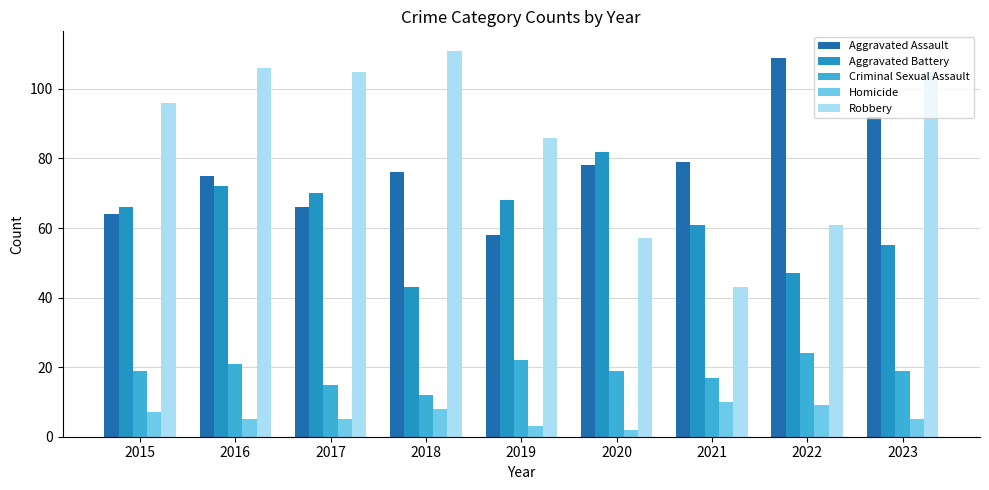

Reading left to right, transcribe all the data shown in this chart.

Aggravated Assault: 2015=64	2016=75	2017=66	2018=76	2019=58	2020=78	2021=79	2022=109	2023=92
Aggravated Battery: 2015=66	2016=72	2017=70	2018=43	2019=68	2020=82	2021=61	2022=47	2023=55
Criminal Sexual Assault: 2015=19	2016=21	2017=15	2018=12	2019=22	2020=19	2021=17	2022=24	2023=19
Homicide: 2015=7	2016=5	2017=5	2018=8	2019=3	2020=2	2021=10	2022=9	2023=5
Robbery: 2015=96	2016=106	2017=105	2018=111	2019=86	2020=57	2021=43	2022=61	2023=105